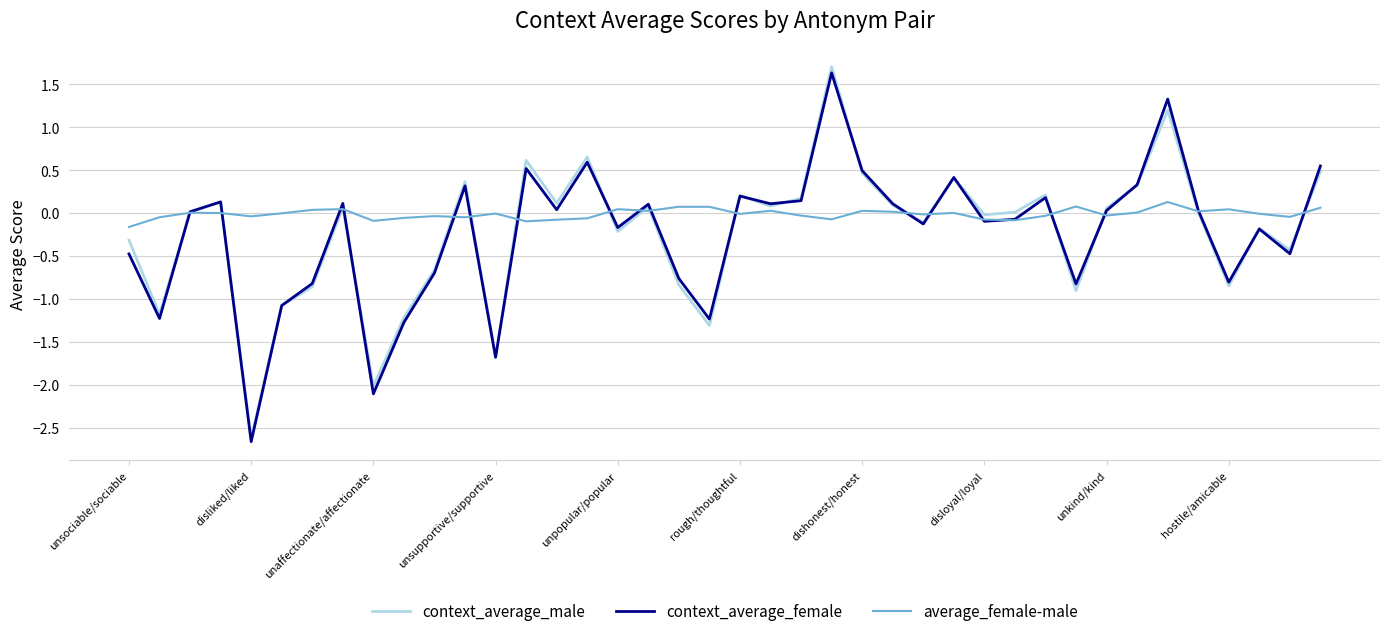

What is the maximum value shown in the chart?

1.7